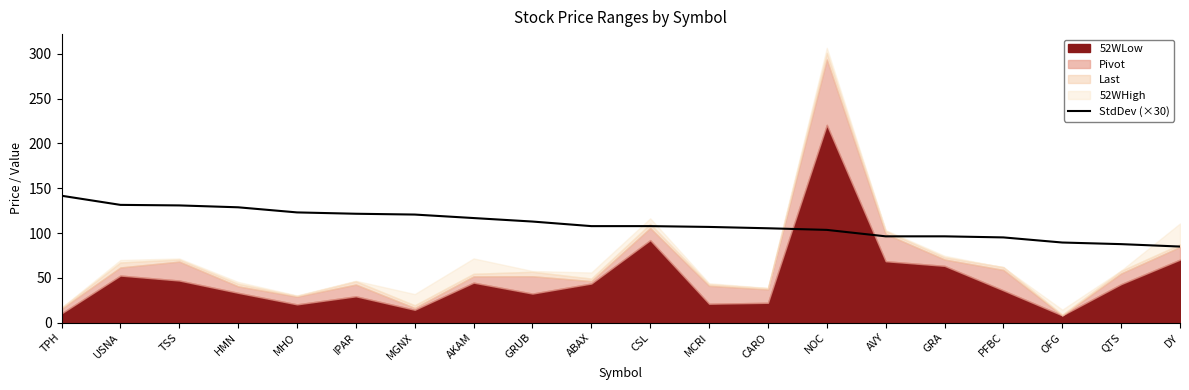

How many lines are shown in the chart?

1